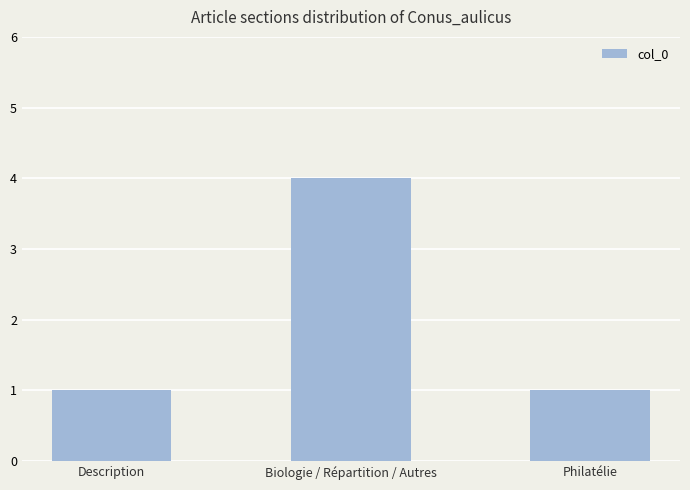

Reading left to right, extract all data points from this chart.

Description=1	Biologie / Répartition / Autres=4	Philatélie=1